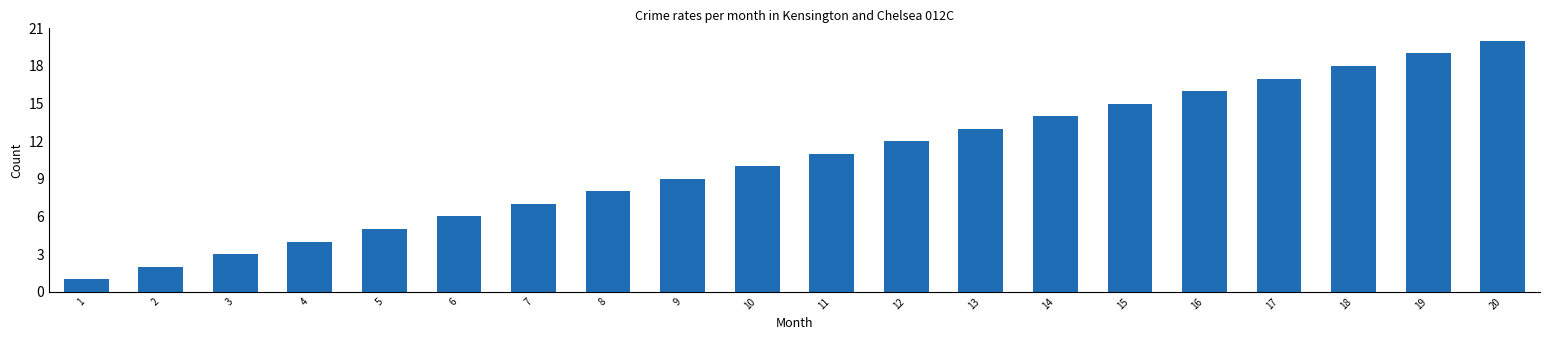

What value does the data have at 10, to the nearest 10?

10